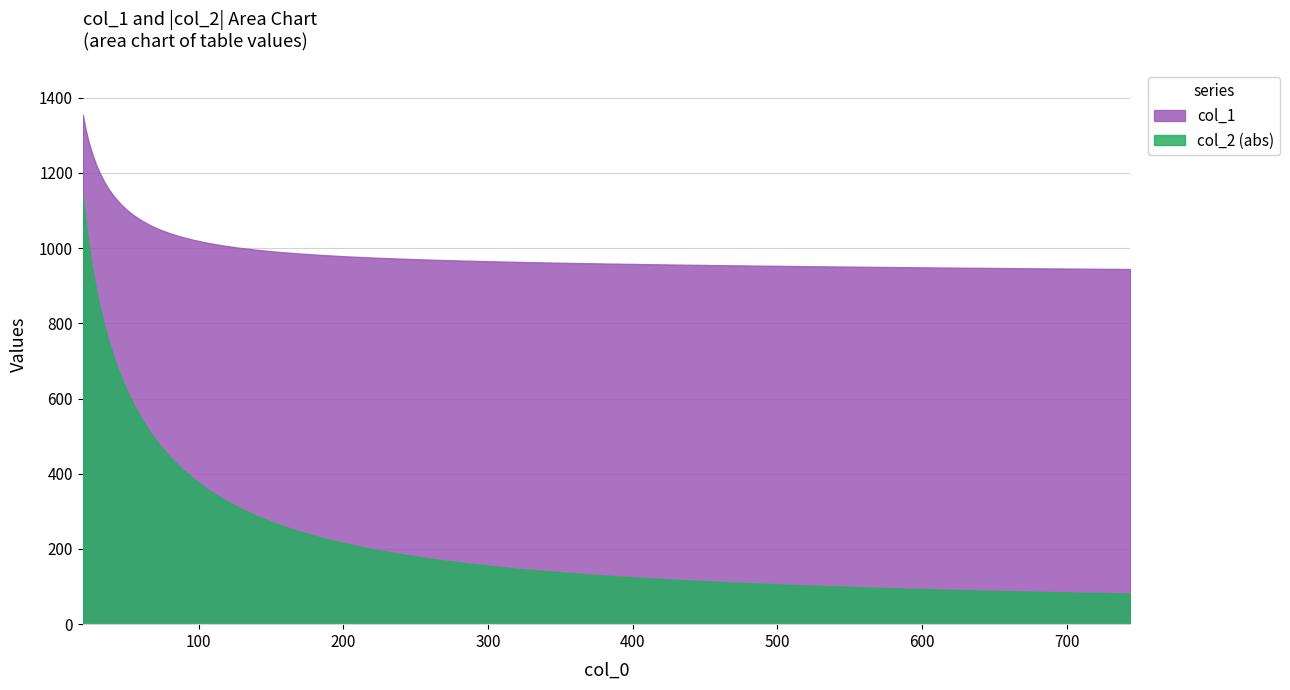

Which series has the largest total across all categories?

col_1